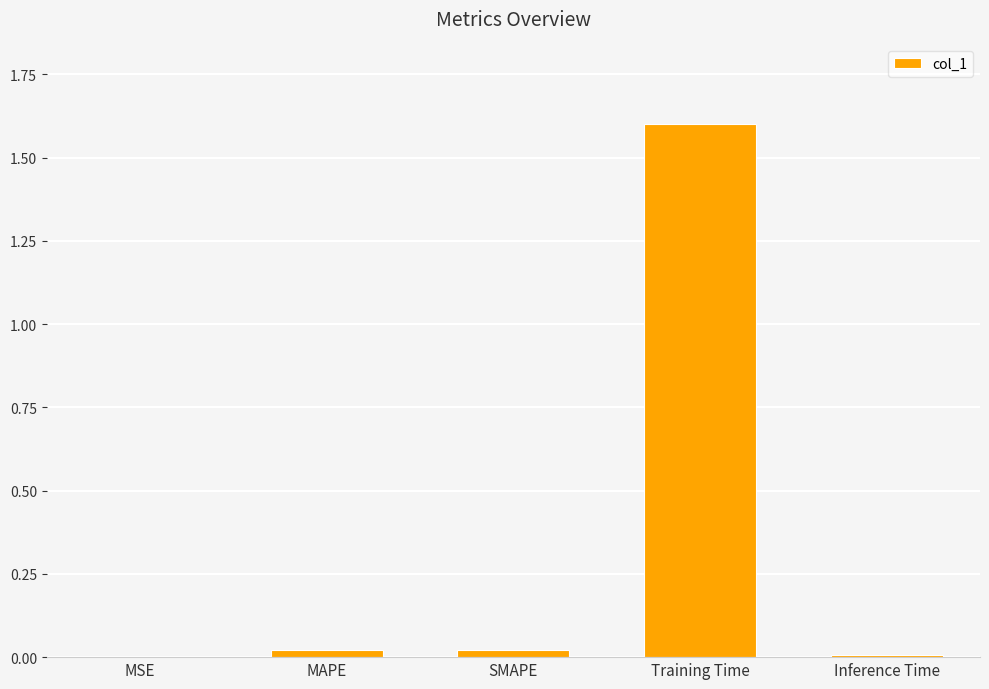

What is the sum of all values?

1.7